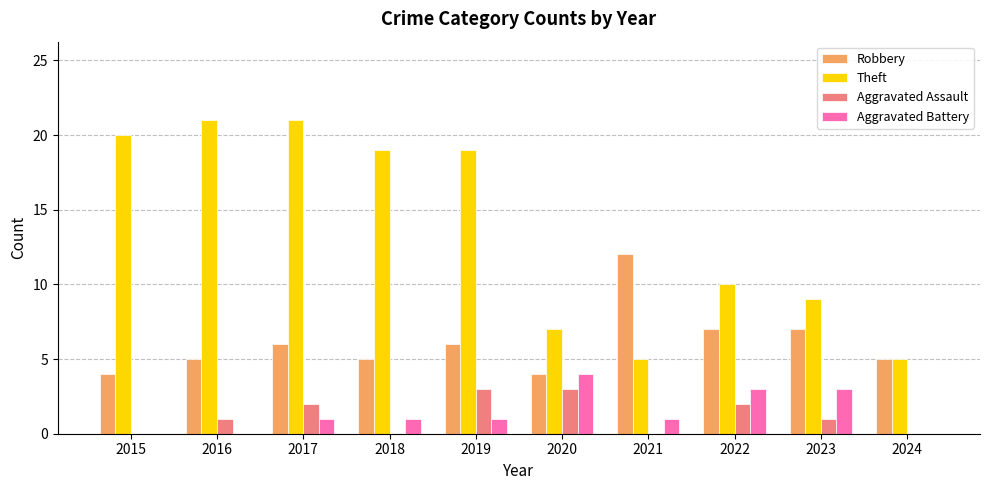

Is it true that Theft equals 29 at 2019?

False